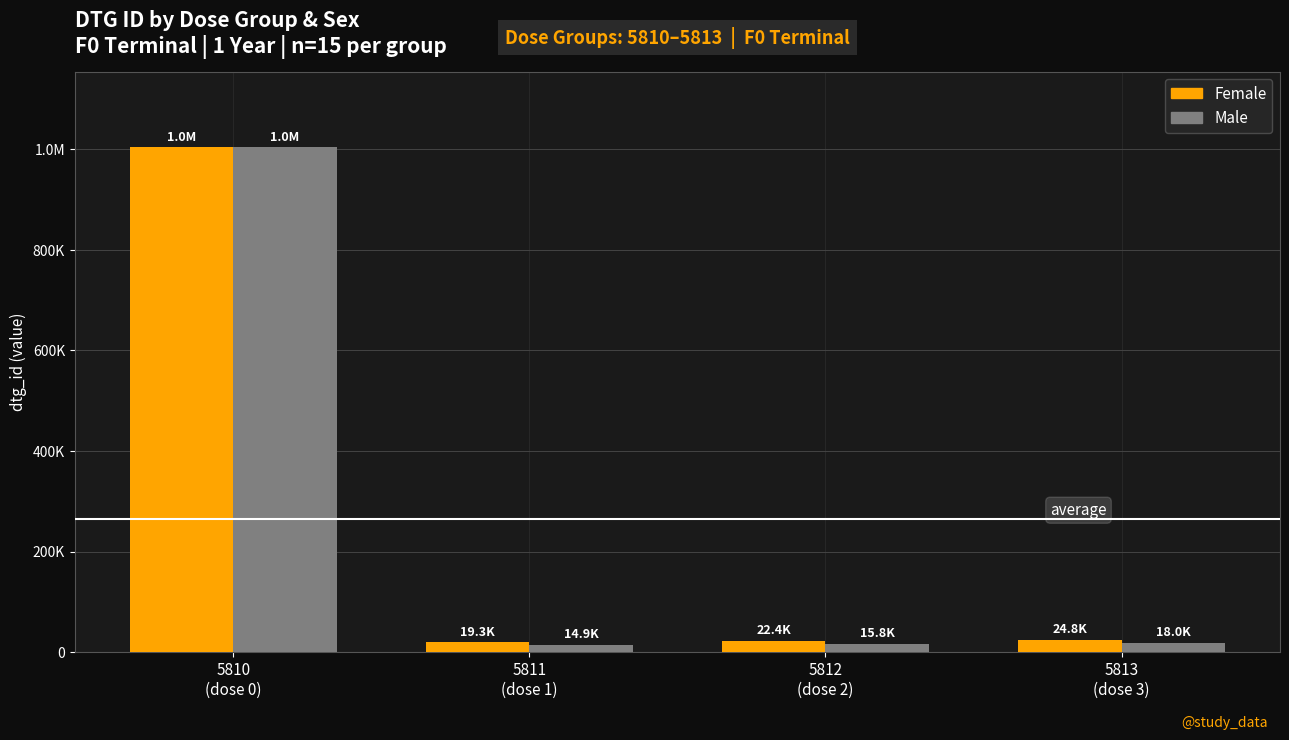

What is the minimum value shown in the chart?

14891